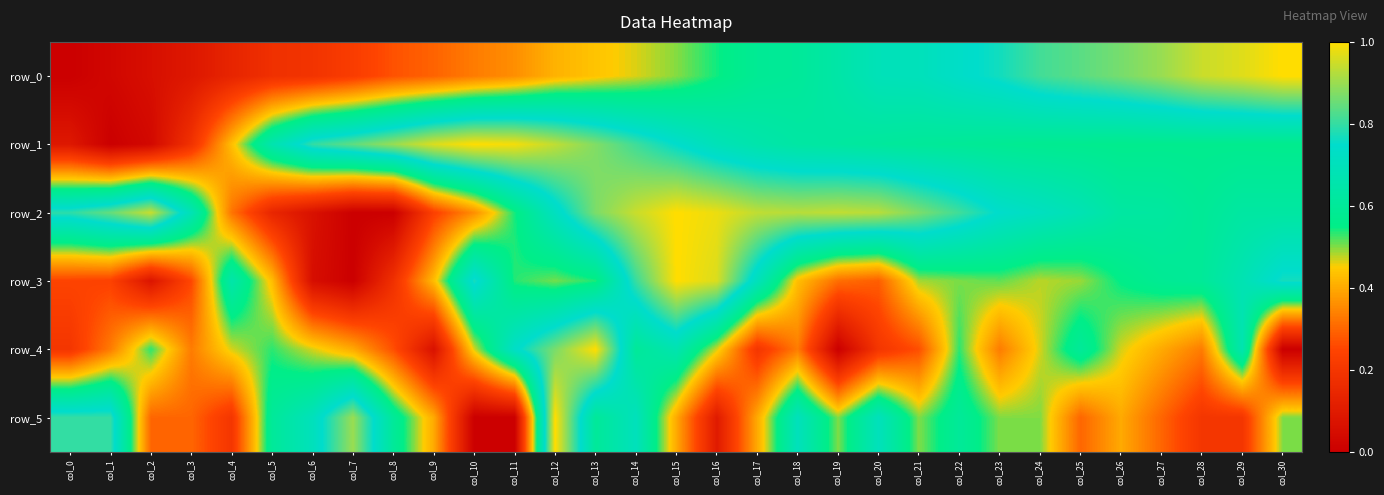

Reading right to left, what are all the values shown in this chart?

row_0: col_30=1.0	col_29=1.0	col_28=0.9	col_27=0.9	col_26=0.9	col_25=0.8	col_24=0.8	col_23=0.8	col_22=0.7	col_21=0.7	col_20=0.7	col_19=0.6	col_18=0.6	col_17=0.6	col_16=0.5	col_15=0.5	col_14=0.5	col_13=0.4	col_12=0.4	col_11=0.4	col_10=0.3	col_9=0.3	col_8=0.3	col_7=0.2	col_6=0.2	col_5=0.2	col_4=0.1	col_3=0.1	col_2=0.1	col_1=0.0	col_0=0.0
row_1: col_30=0.6	col_29=0.6	col_28=0.6	col_27=0.6	col_26=0.6	col_25=0.6	col_24=0.6	col_23=0.6	col_22=0.6	col_21=0.6	col_20=0.6	col_19=0.6	col_18=0.6	col_17=0.7	col_16=0.7	col_15=0.7	col_14=0.8	col_13=0.9	col_12=0.9	col_11=1.0	col_10=1.0	col_9=1.0	col_8=0.9	col_7=0.8	col_6=0.8	col_5=0.7	col_4=0.4	col_3=0.2	col_2=0.0	col_1=0.0	col_0=0.1
row_2: col_30=0.6	col_29=0.6	col_28=0.6	col_27=0.6	col_26=0.6	col_25=0.7	col_24=0.7	col_23=0.7	col_22=0.8	col_21=0.9	col_20=0.9	col_19=0.9	col_18=0.9	col_17=0.9	col_16=1.0	col_15=1.0	col_14=0.9	col_13=0.9	col_12=0.7	col_11=0.5	col_10=0.4	col_9=0.2	col_8=0.0	col_7=0.0	col_6=0.1	col_5=0.1	col_4=0.3	col_3=0.7	col_2=0.9	col_1=0.8	col_0=0.8
row_3: col_30=0.8	col_29=0.7	col_28=0.6	col_27=0.6	col_26=0.6	col_25=0.5	col_24=0.5	col_23=0.5	col_22=0.5	col_21=0.5	col_20=0.3	col_19=0.3	col_18=0.4	col_17=0.7	col_16=1.0	col_15=1.0	col_14=0.8	col_13=0.5	col_12=0.5	col_11=0.5	col_10=0.8	col_9=0.4	col_8=0.2	col_7=0.0	col_6=0.1	col_5=0.4	col_4=0.6	col_3=0.3	col_2=0.1	col_1=0.2	col_0=0.2
row_4: col_30=0.0	col_29=0.7	col_28=0.3	col_27=0.4	col_26=0.5	col_25=0.6	col_24=0.5	col_23=0.3	col_22=0.5	col_21=0.3	col_20=0.2	col_19=0.0	col_18=0.3	col_17=0.2	col_16=0.5	col_15=0.7	col_14=0.6	col_13=1.0	col_12=0.9	col_11=0.7	col_10=0.5	col_9=0.1	col_8=0.3	col_7=0.4	col_6=0.5	col_5=0.5	col_4=0.5	col_3=0.3	col_2=0.5	col_1=0.3	col_0=0.2
row_5: col_30=0.5	col_29=0.2	col_28=0.2	col_27=0.3	col_26=0.4	col_25=0.3	col_24=0.5	col_23=0.5	col_22=0.6	col_21=0.5	col_20=0.7	col_19=0.5	col_18=0.7	col_17=0.4	col_16=0.1	col_15=0.4	col_14=0.7	col_13=0.6	col_12=1.0	col_11=0.0	col_10=0.0	col_9=0.4	col_8=0.6	col_7=0.9	col_6=0.7	col_5=0.6	col_4=0.2	col_3=0.3	col_2=0.3	col_1=0.8	col_0=0.8